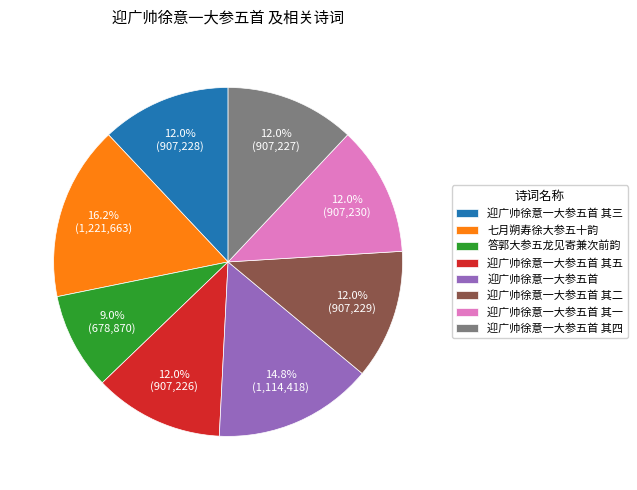

Which has a higher value, 答郭大参五龙见寄兼次前韵 or 迎广帅徐意一大参五首 其四?

迎广帅徐意一大参五首 其四